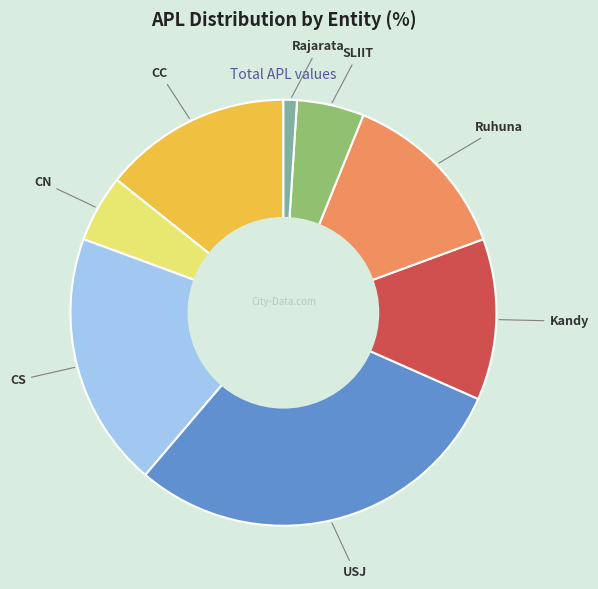

How many slices are in this pie chart?

8